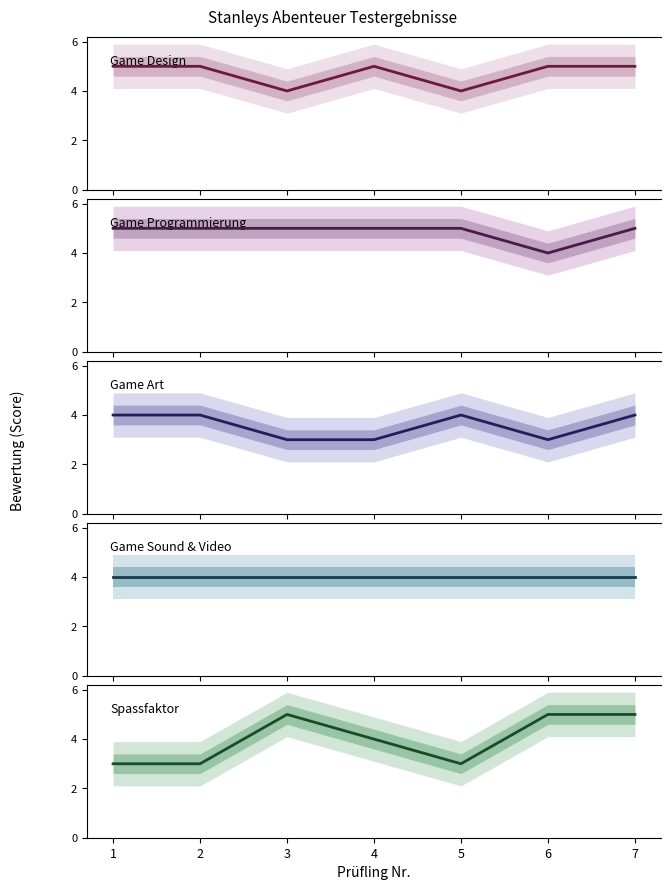

Reading left to right, list all the values displayed in this chart.

Game Design: 1=5	2=5	3=4	4=5	5=4	6=5	7=5
Game Programmierung: 1=5	2=5	3=5	4=5	5=5	6=4	7=5
Game Art: 1=4	2=4	3=3	4=3	5=4	6=3	7=4
Game Sound & Video: 1=4	2=4	3=4	4=4	5=4	6=4	7=4
Spassfaktor: 1=3	2=3	3=5	4=4	5=3	6=5	7=5